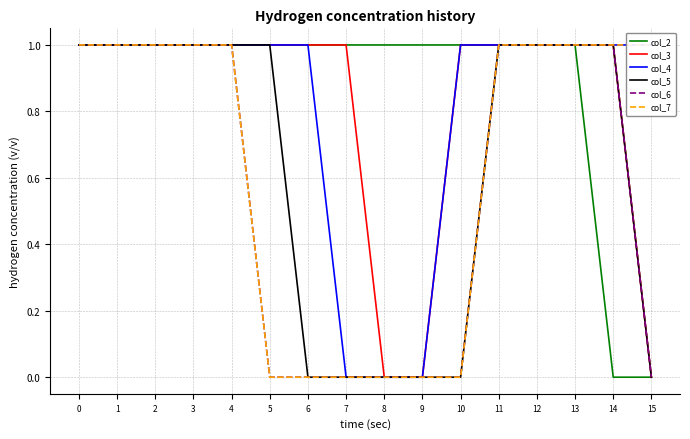

Which series changed the most between 0 and 14?

col_2